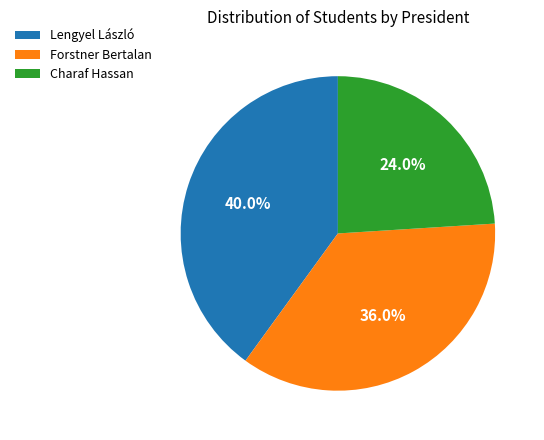

Does Forstner Bertalan account for over 50% of the chart?

No